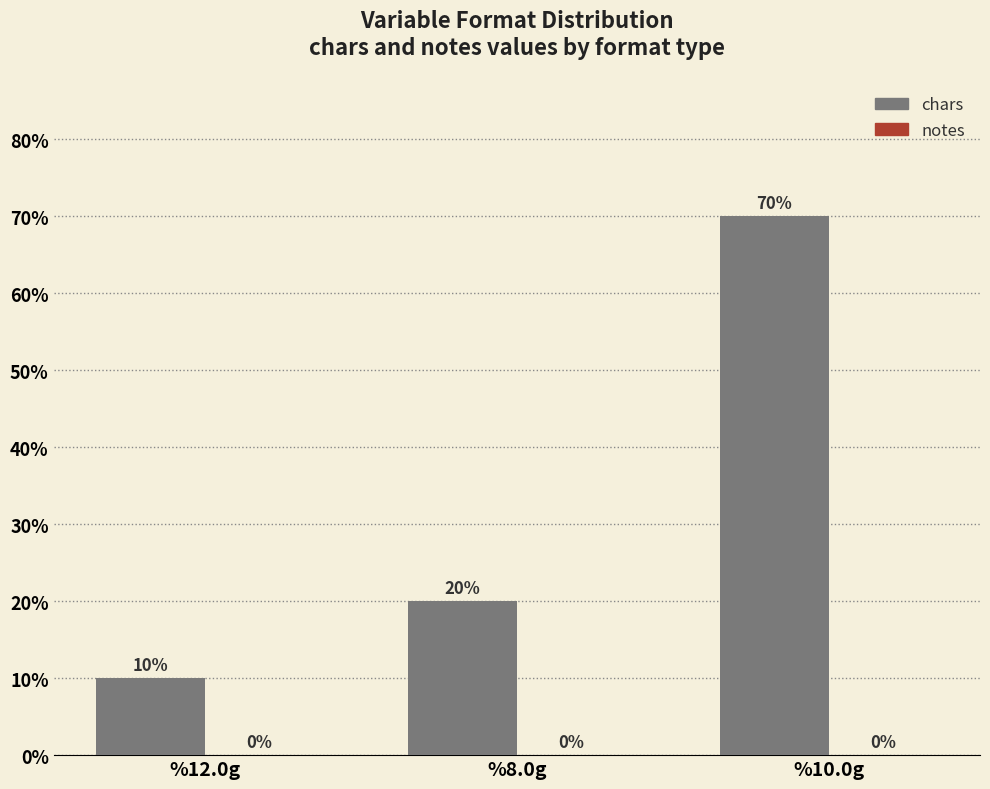

Reading left to right, transcribe all the data shown in this chart.

%12.0g=10	%8.0g=20	%10.0g=70